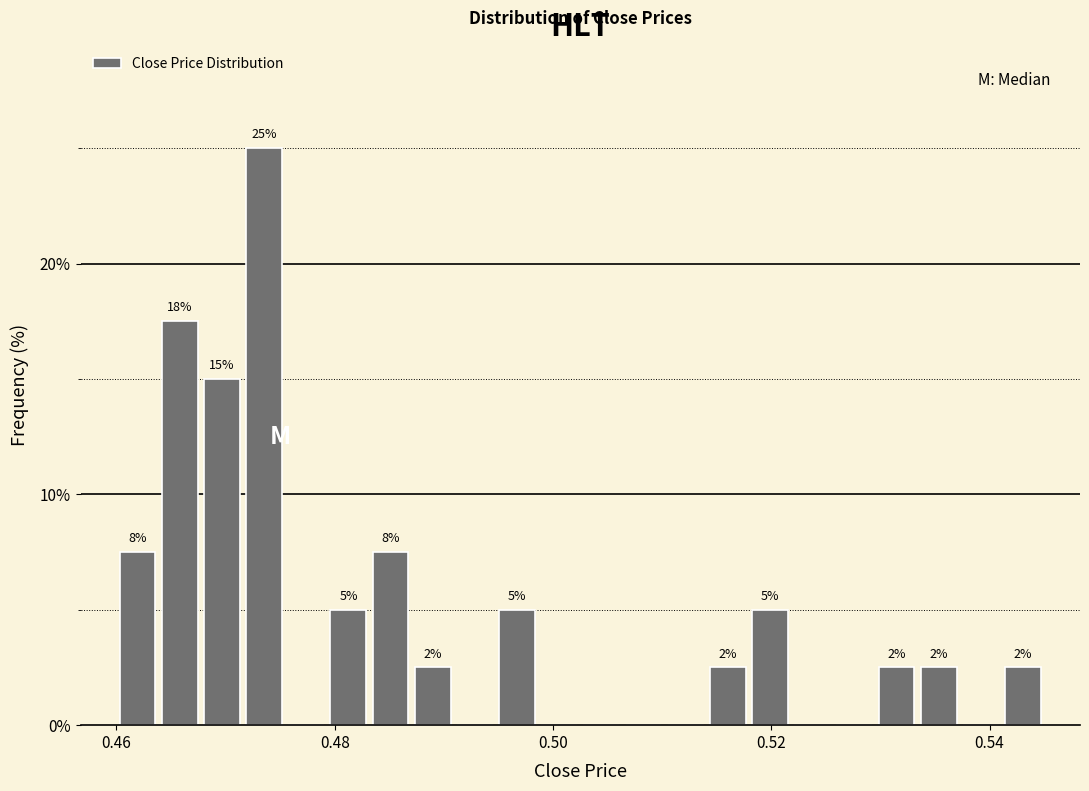

Read against the x-axis, roughly where is the centre of the tallest bar?

0.474